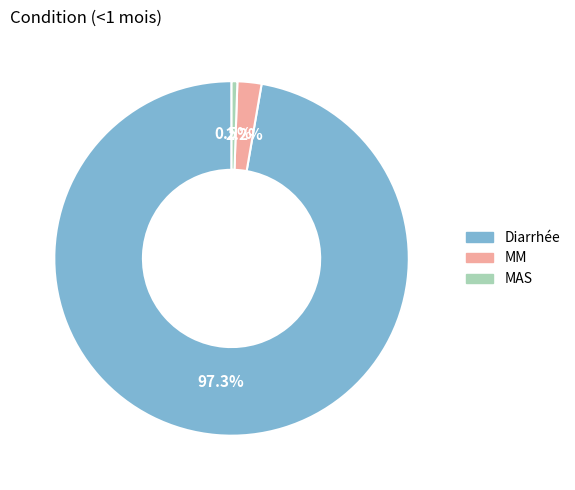

What is the smallest slice in the pie chart?

MAS